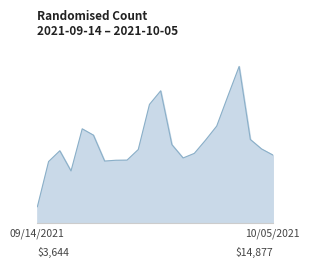

At which category does the data reach its first local valley?

2021-09-17